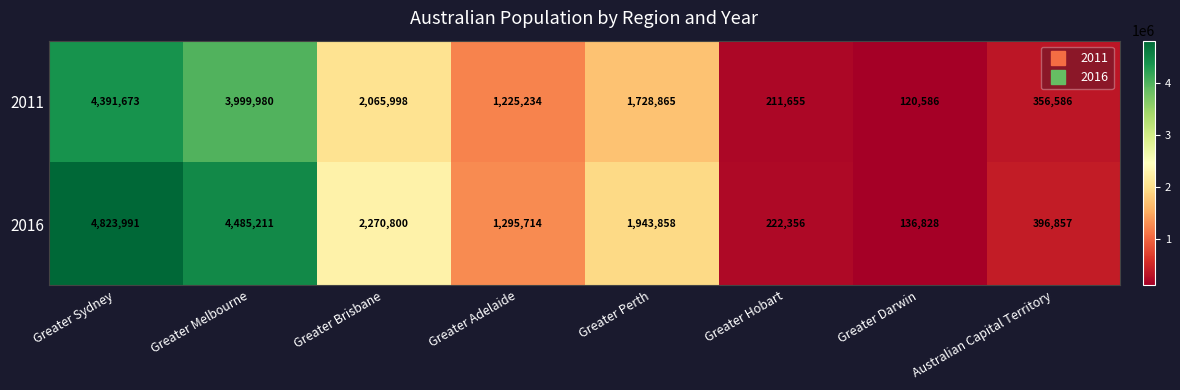

Reading left to right, what are all the values shown in this chart?

2011: Greater Sydney=4391673	Greater Melbourne=3999980	Greater Brisbane=2065998	Greater Adelaide=1225234	Greater Perth=1728865	Greater Hobart=211655	Greater Darwin=120586	Australian Capital Territory=356586
2016: Greater Sydney=4823991	Greater Melbourne=4485211	Greater Brisbane=2270800	Greater Adelaide=1295714	Greater Perth=1943858	Greater Hobart=222356	Greater Darwin=136828	Australian Capital Territory=396857